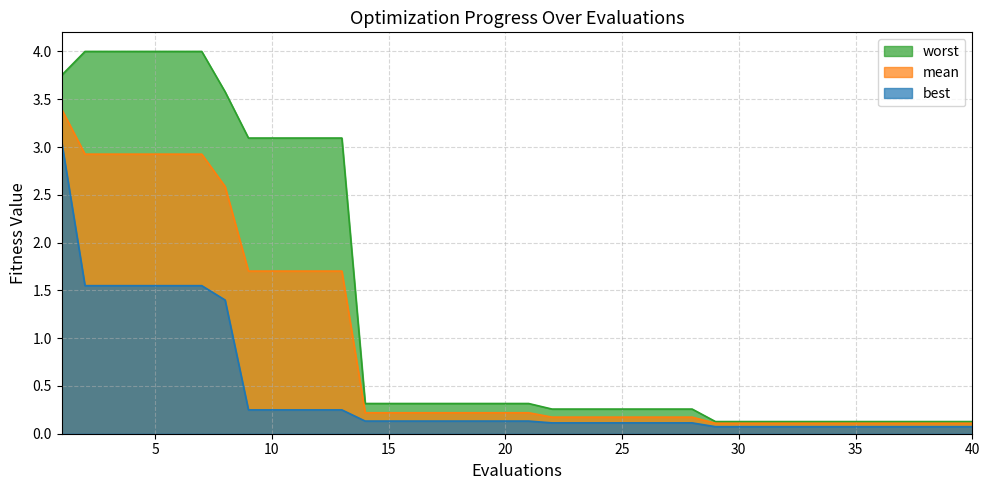

Which series has the largest total across all categories?

worst